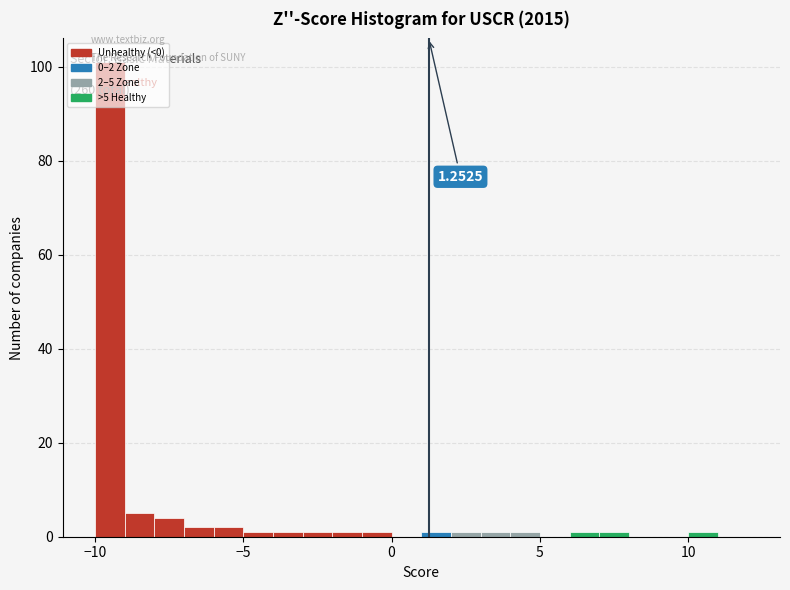

Read against the x-axis, roughly where is the centre of the tallest bar?

-9.5